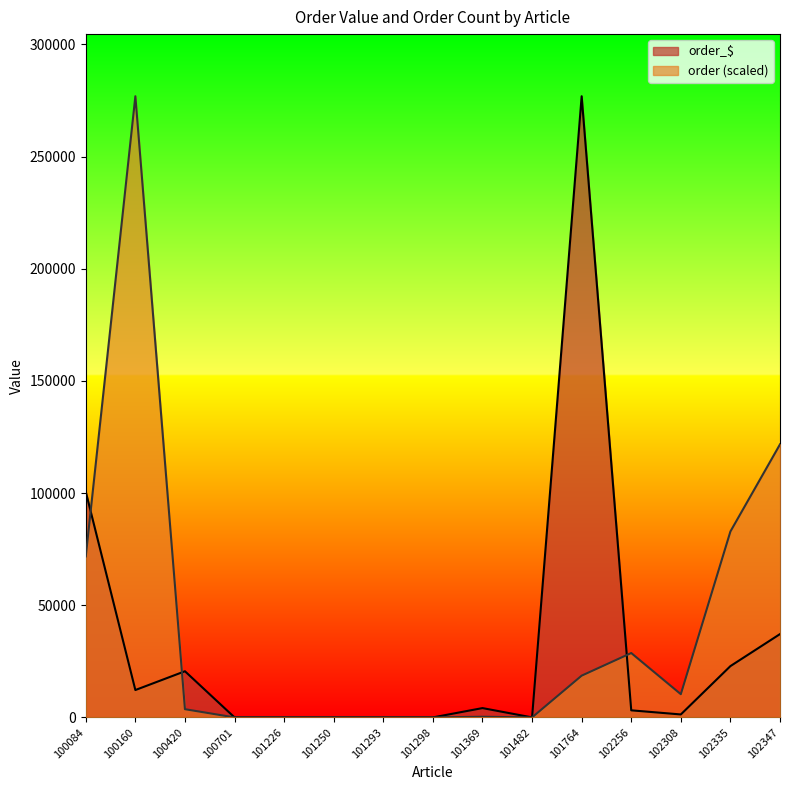

Does the chart have visible grid lines?

No